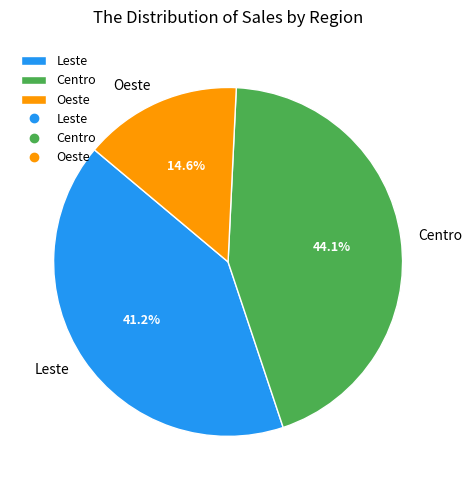

Count the number of slices in the pie.

3